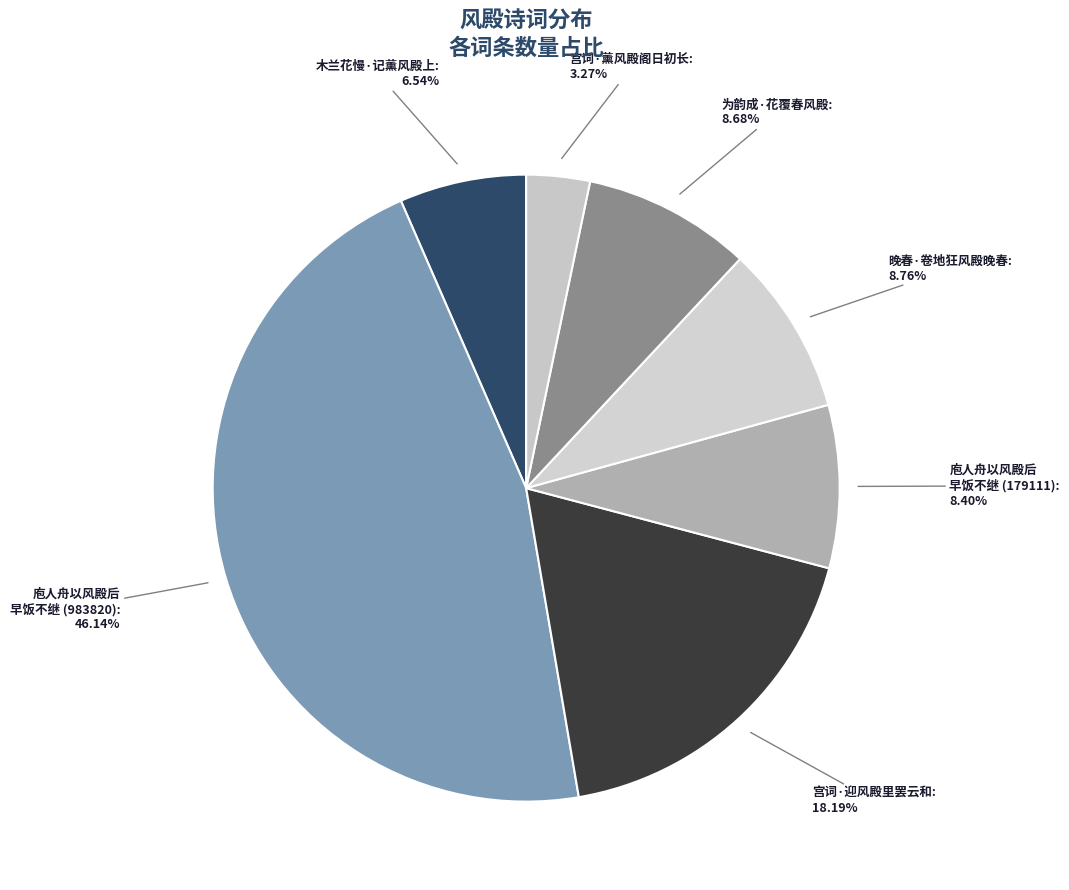

How many slices are in this pie chart?

7